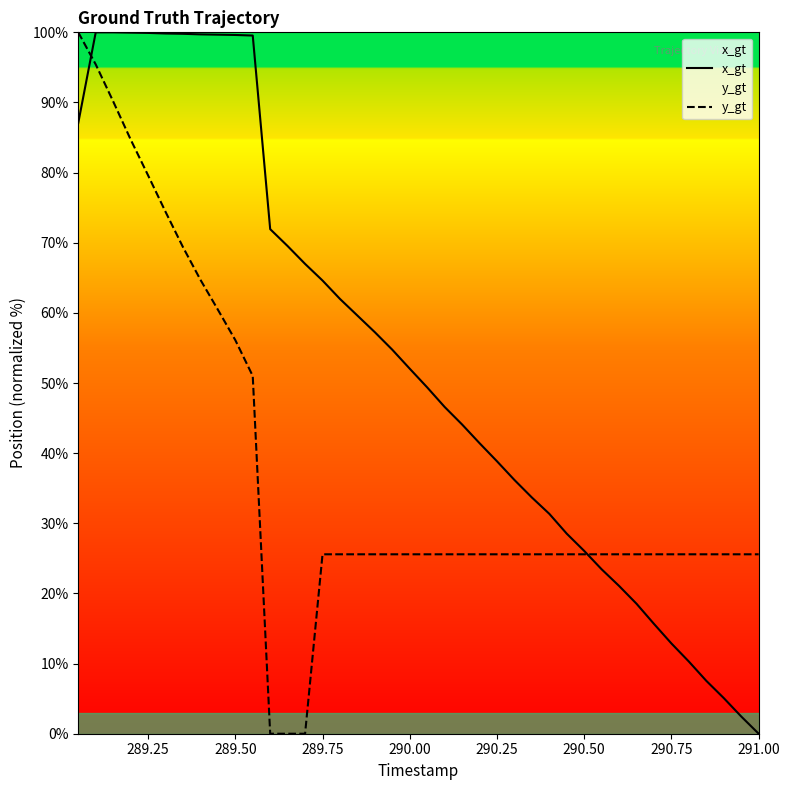

Which series has the largest total across all categories?

x_gt